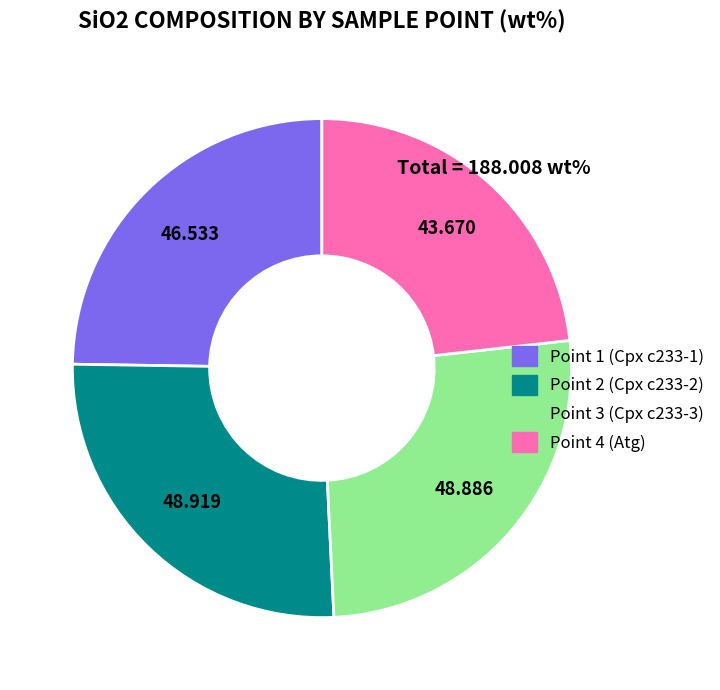

Combined, do Point 3 (Cpx c233-3) and Point 2 (Cpx c233-2) account for over 50%?

Yes